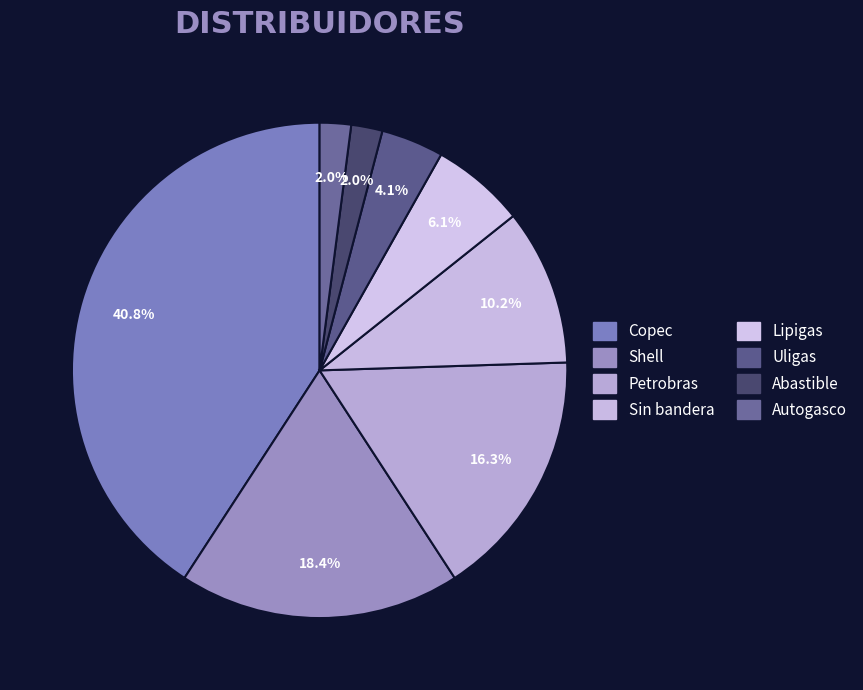

How many segments does this pie chart have?

8